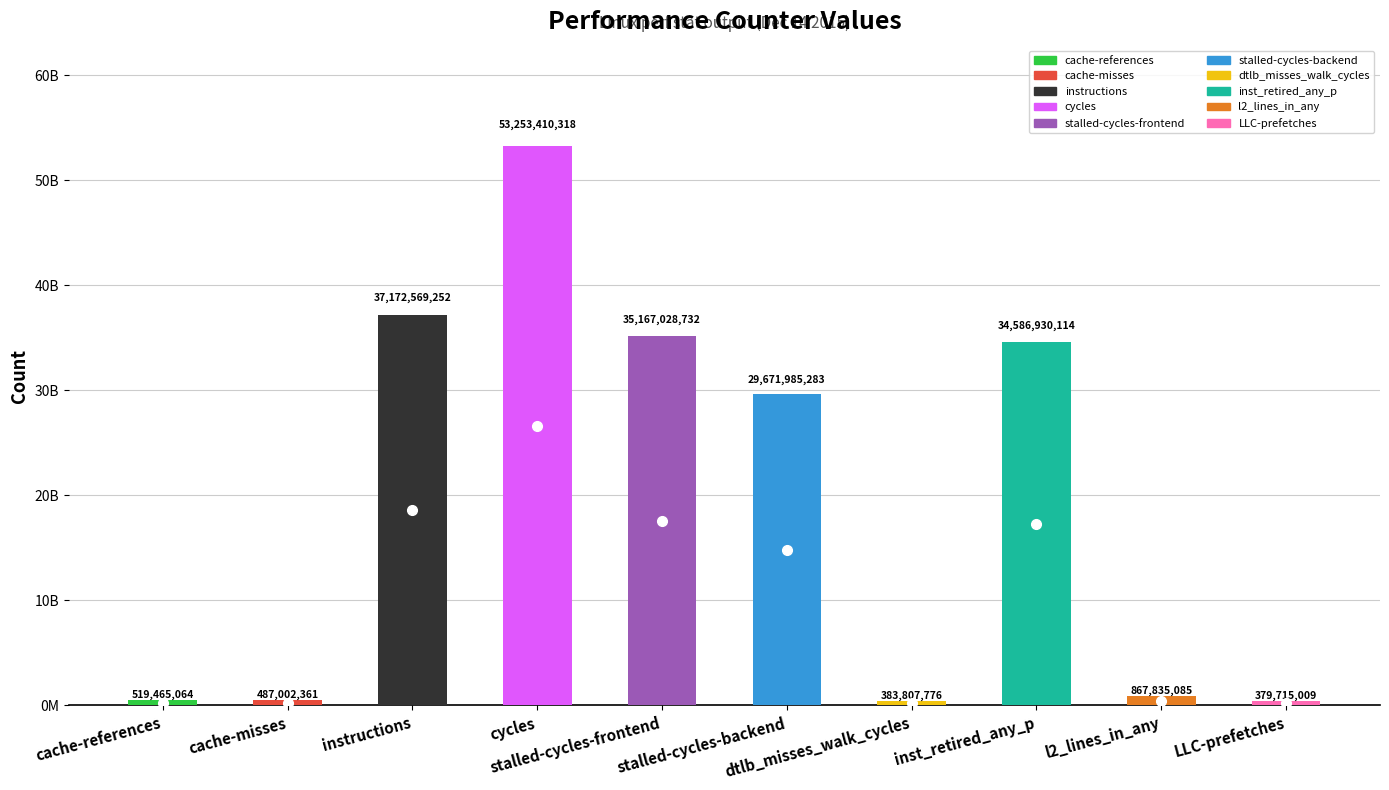

What is the difference between the maximum and minimum values?

52873695309